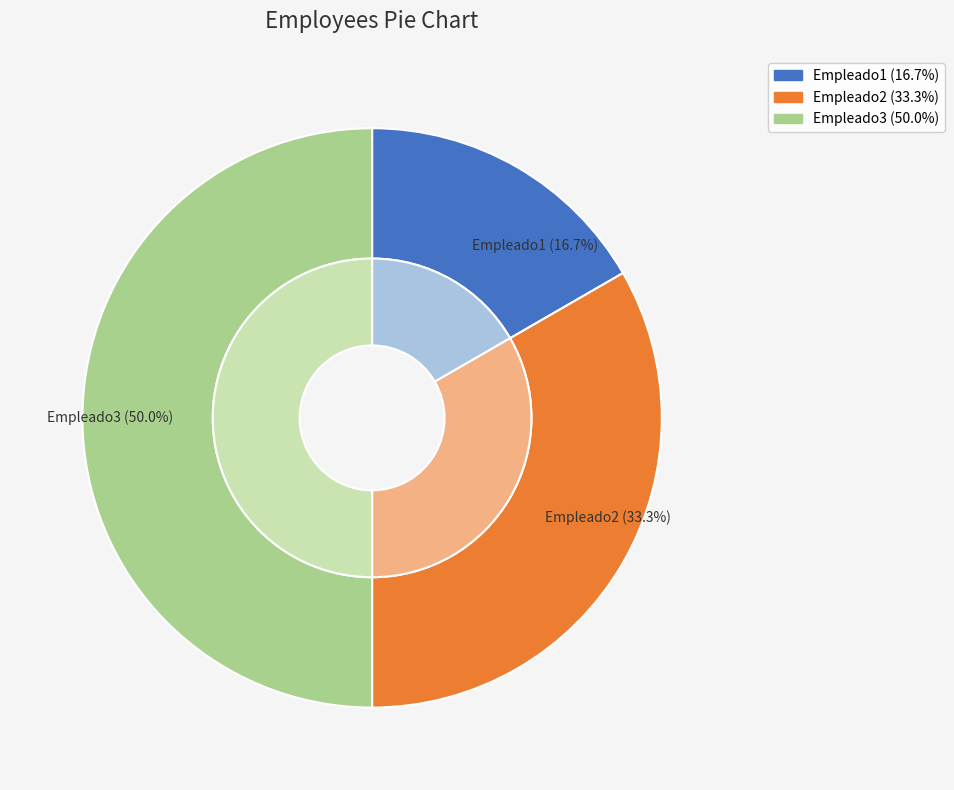

Which slice is the smallest?

Empleado1